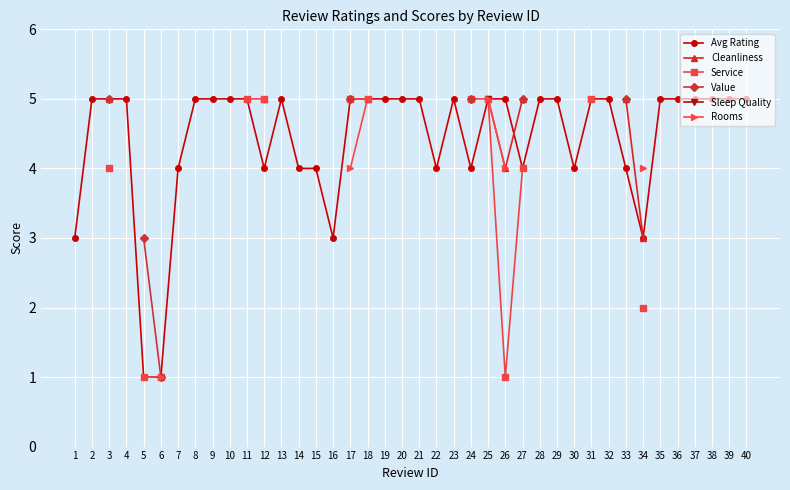

How many data points in Rooms are above 1?

7